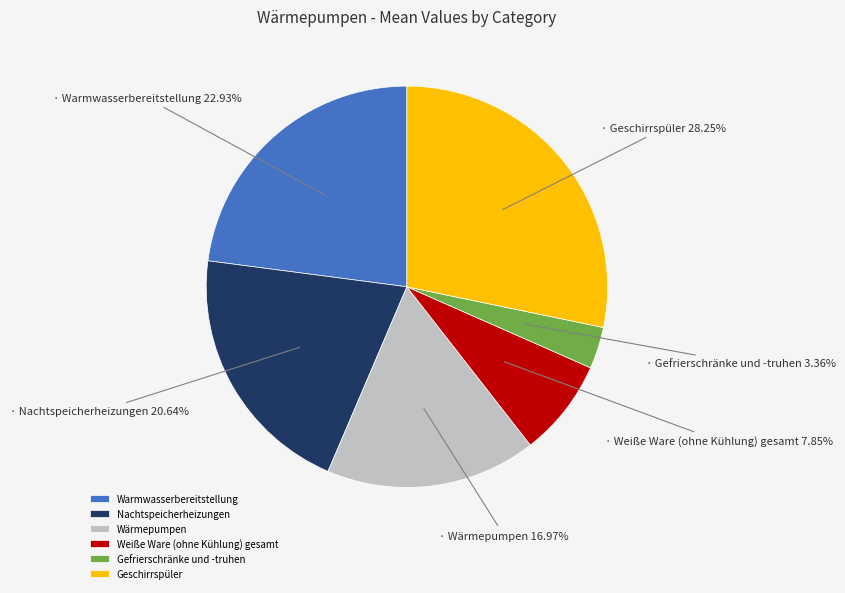

Which slice is the smallest?

Gefrierschränke und -truhen